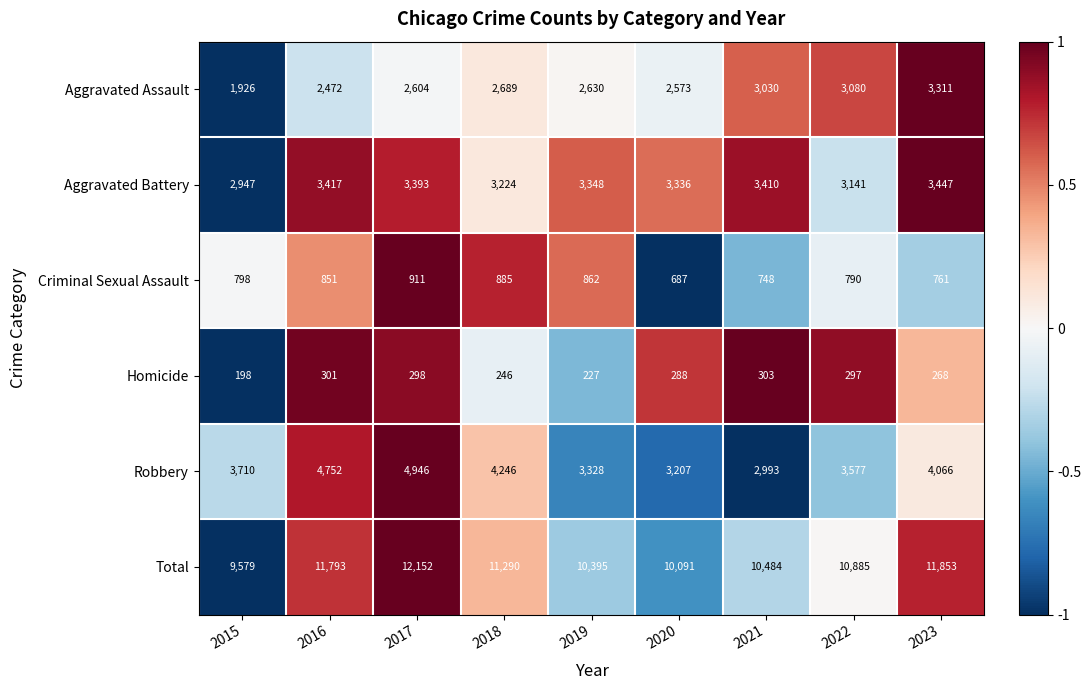

Where is Aggravated Battery nearest to the value 3197?

2018